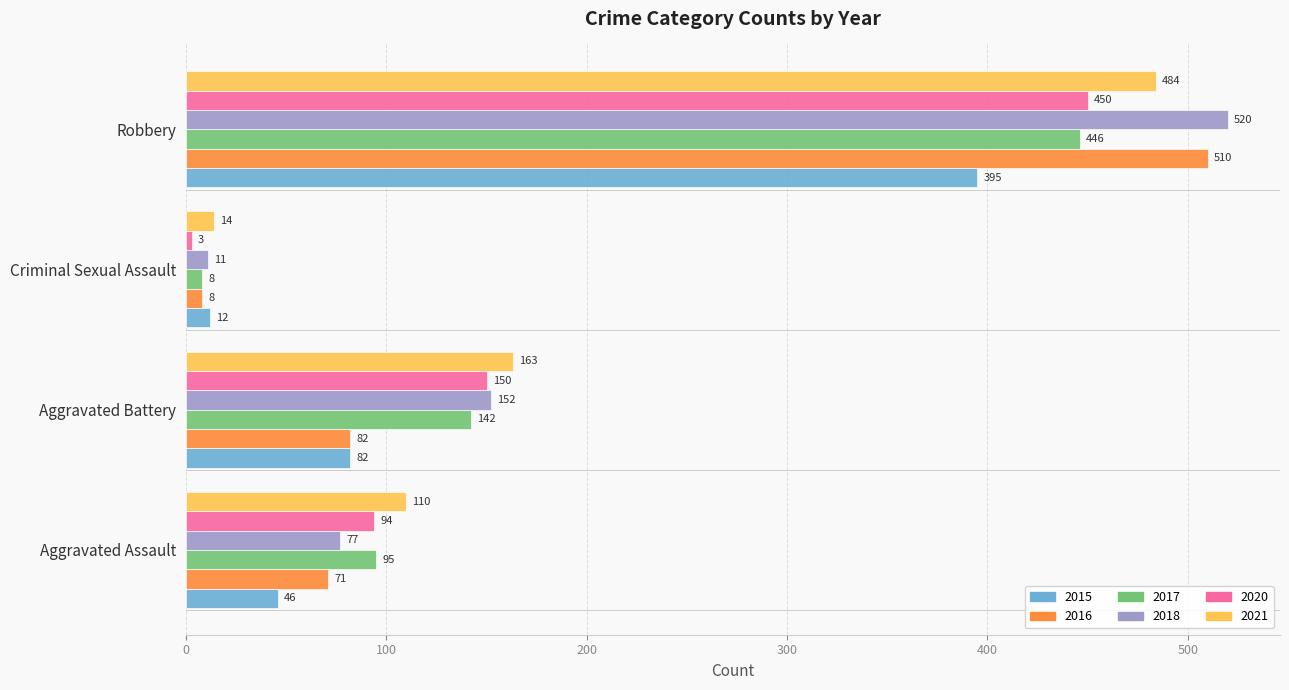

What is the minimum value shown in the chart?

3